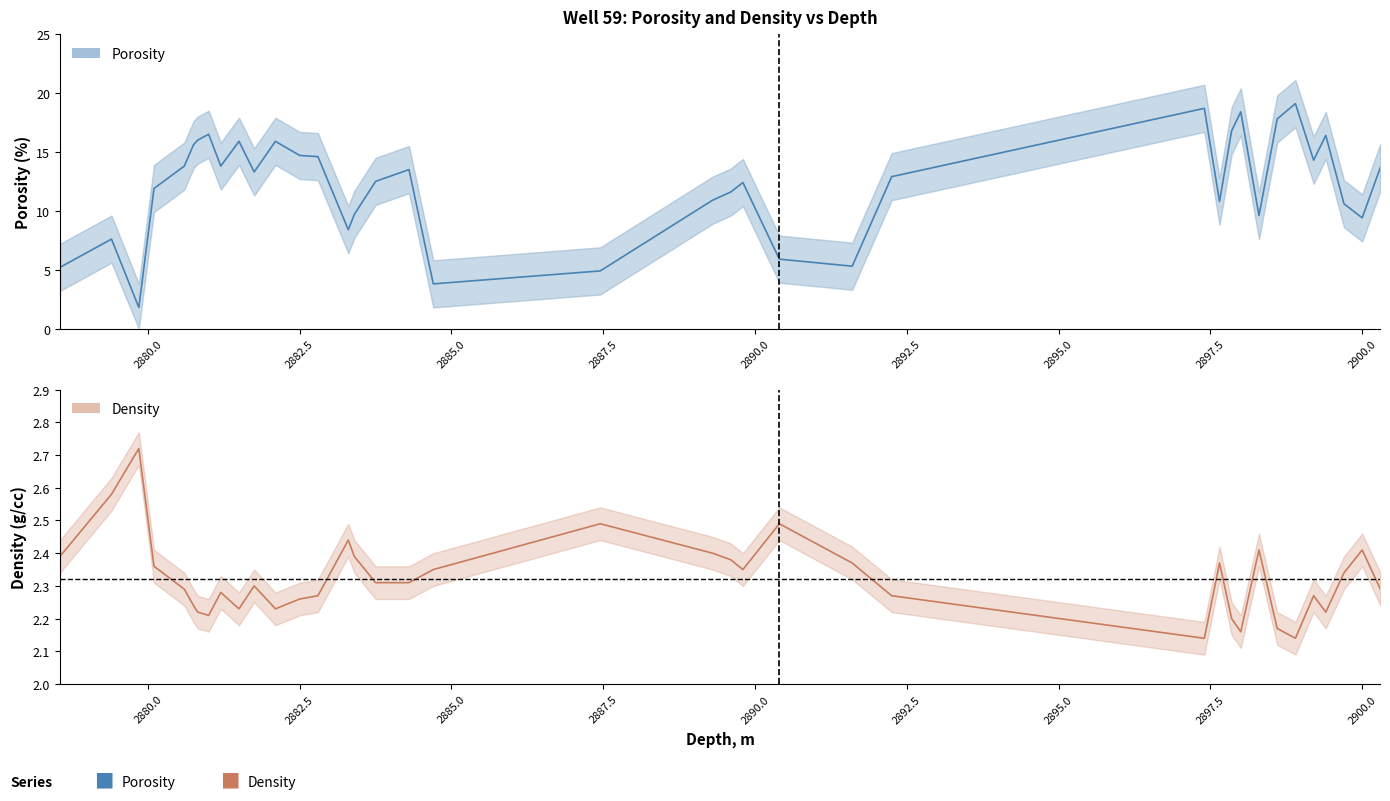

The value of Density, g/cc at 2883.75 is 3.1. True or false?

False